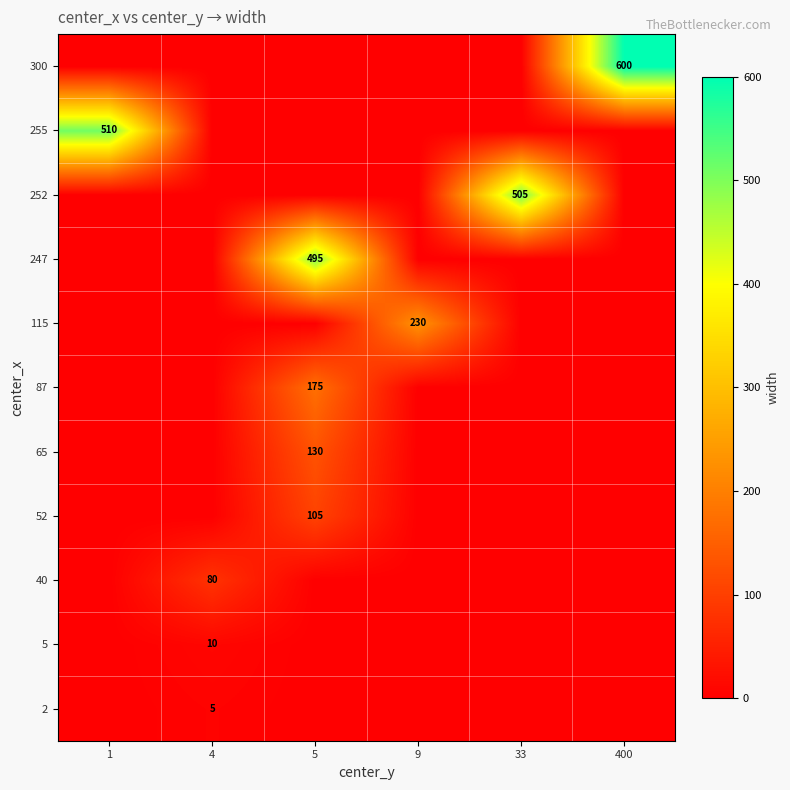

Rank the categories by 255 value from highest to lowest.

1, 4, 5, 9, 33, 400